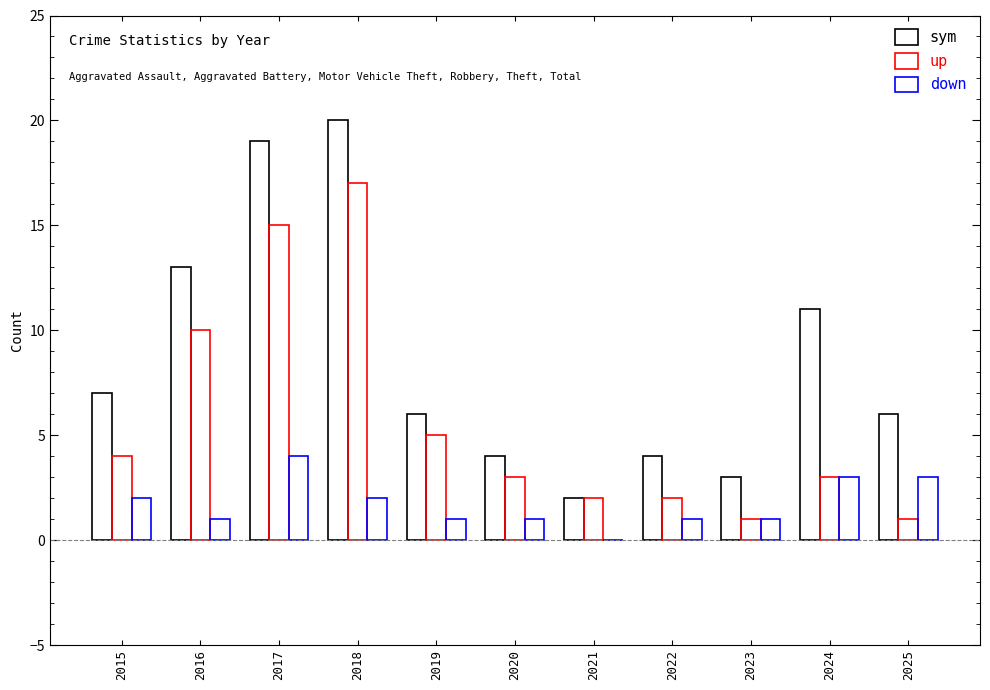

Reading right to left, list all the values displayed in this chart.

sym: 2025=6	2024=11	2023=3	2022=4	2021=2	2020=4	2019=6	2018=20	2017=19	2016=13	2015=7
up: 2025=1	2024=3	2023=1	2022=2	2021=2	2020=3	2019=5	2018=17	2017=15	2016=10	2015=4
down: 2025=3	2024=3	2023=1	2022=1	2021=0	2020=1	2019=1	2018=2	2017=4	2016=1	2015=2